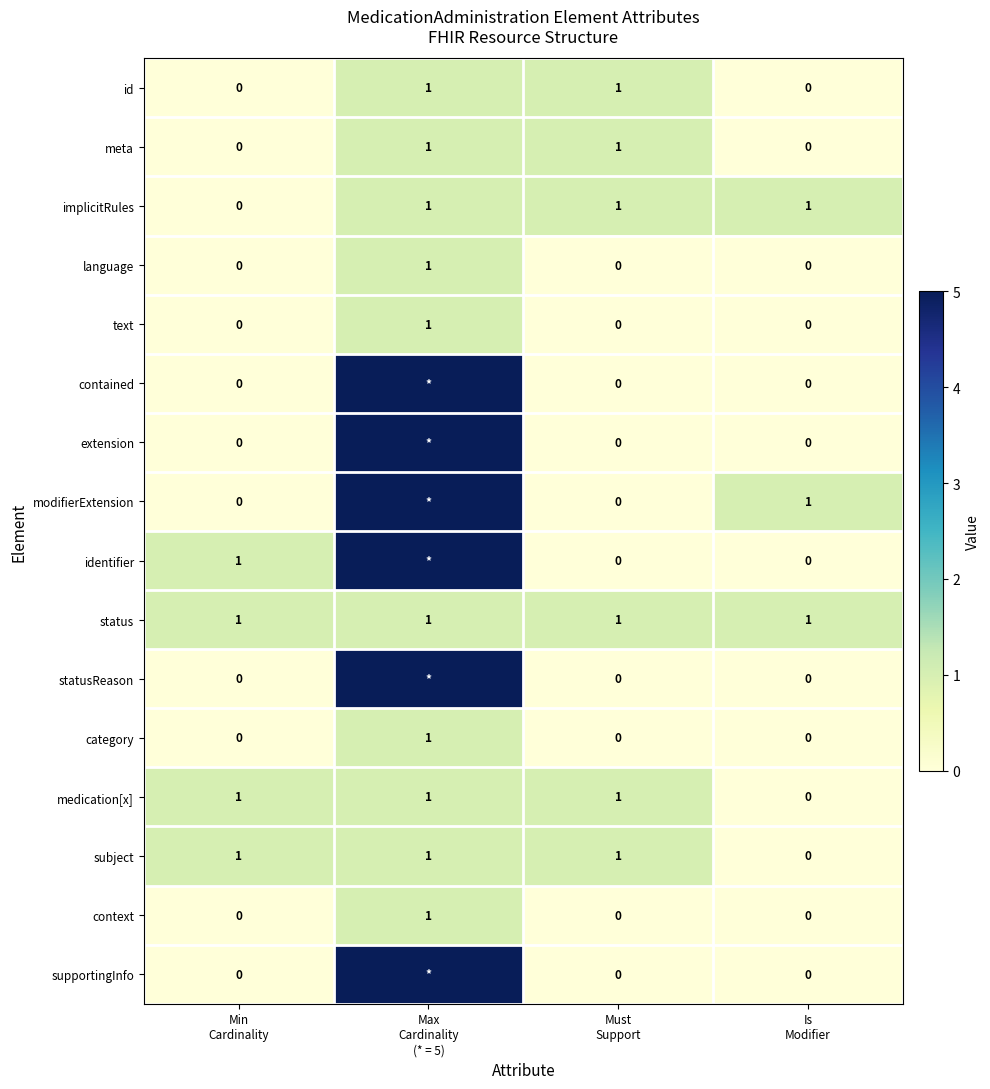

Count the category values in the range 0 to 1.

4